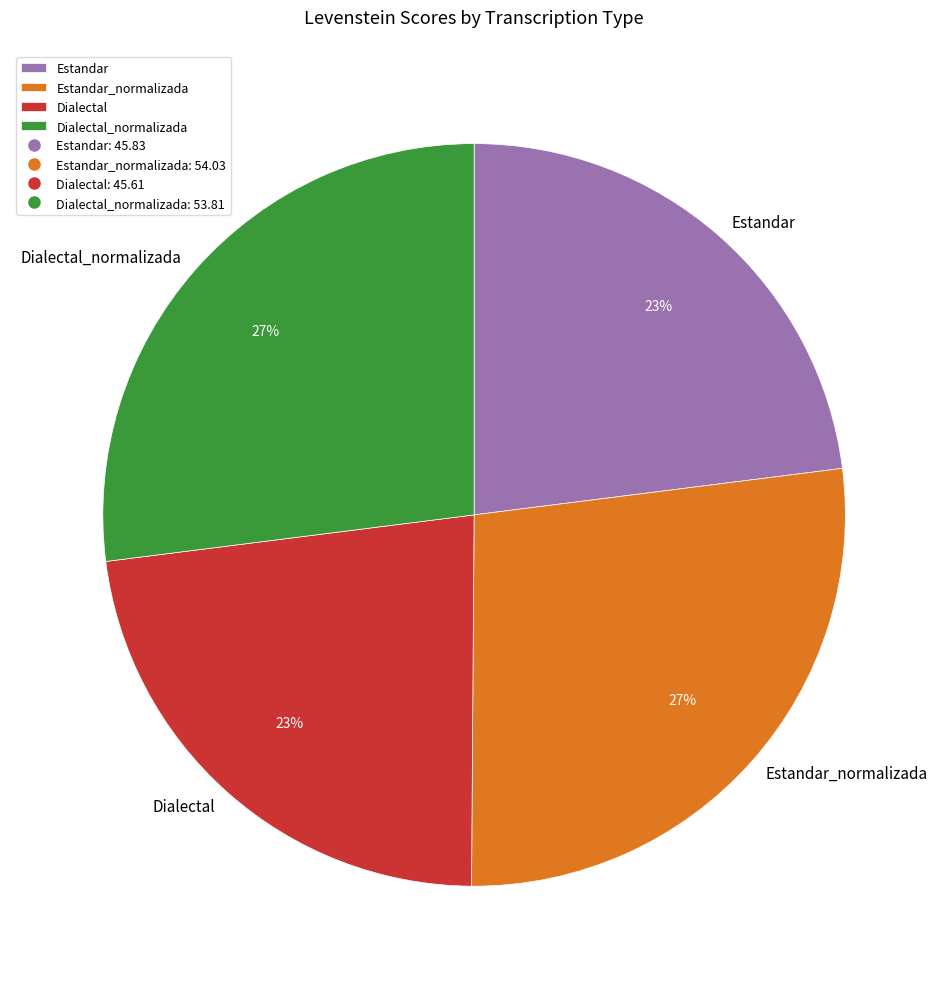

Is it true that Estandar_normalizada is 37% of the pie?

False